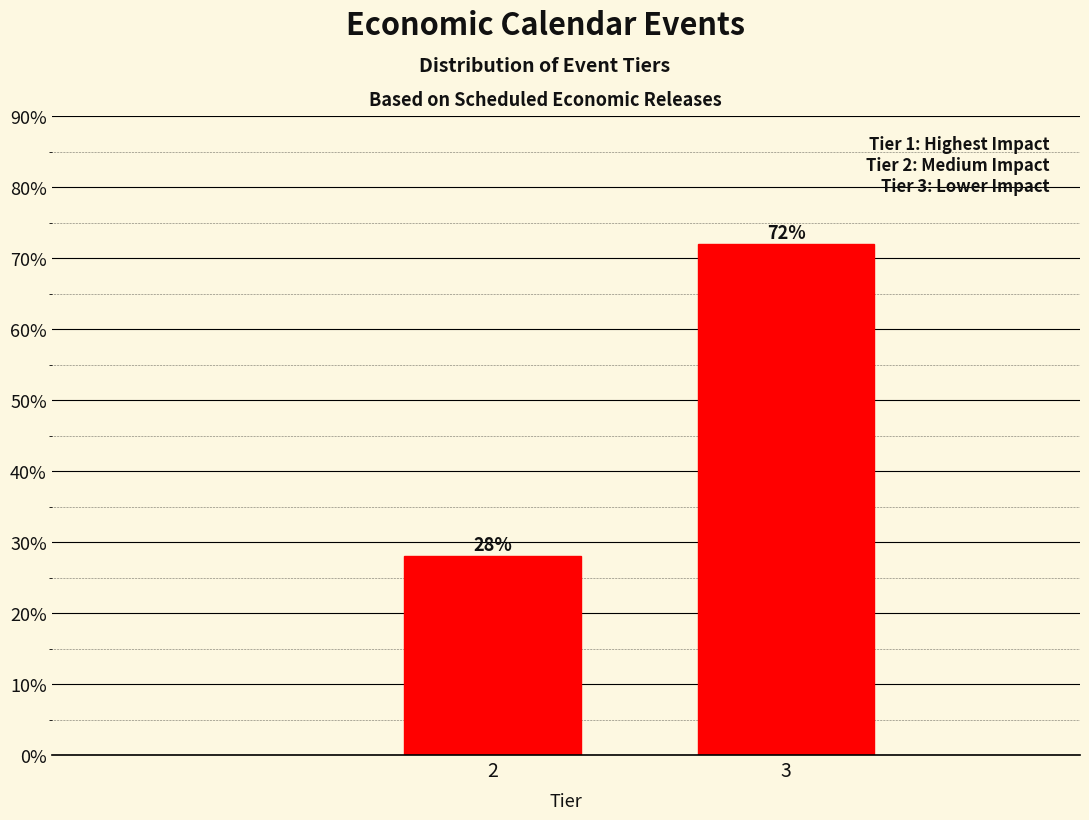

Reading left to right, list all the values displayed in this chart.

2=28.0	3=72.0